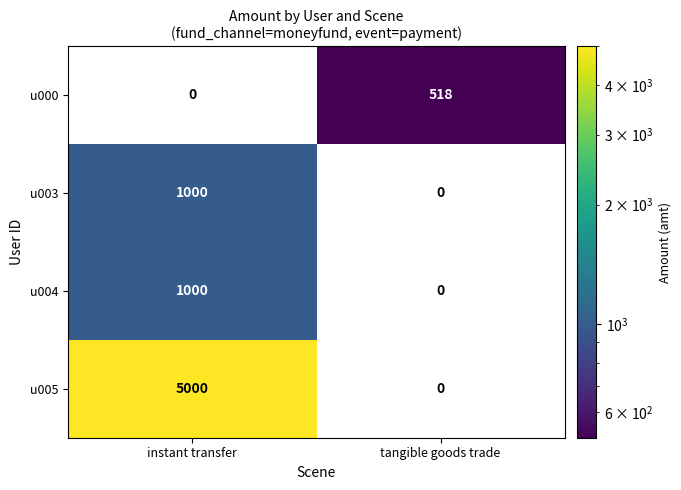

What is the difference between the u003 values at tangible goods trade and instant transfer?

1000